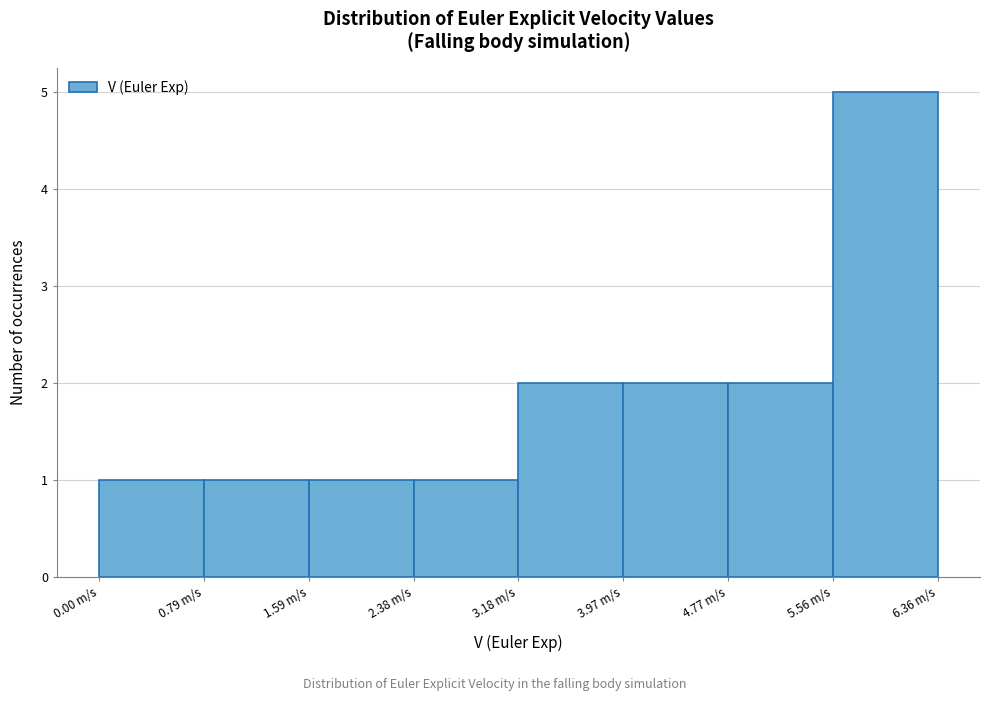

Reading left to right, list every bar in this chart as the range it spans on the x-axis followed by its height. Neither the bar edges nor the heights are printed on the chart, so give them approximately, as read against the axes.

0.0 to 0.8: 1
0.8 to 1.6: 1
1.6 to 2.4: 1
2.4 to 3.2: 1
3.2 to 4.0: 2
4.0 to 4.8: 2
4.8 to 5.6: 2
5.6 to 6.4: 5